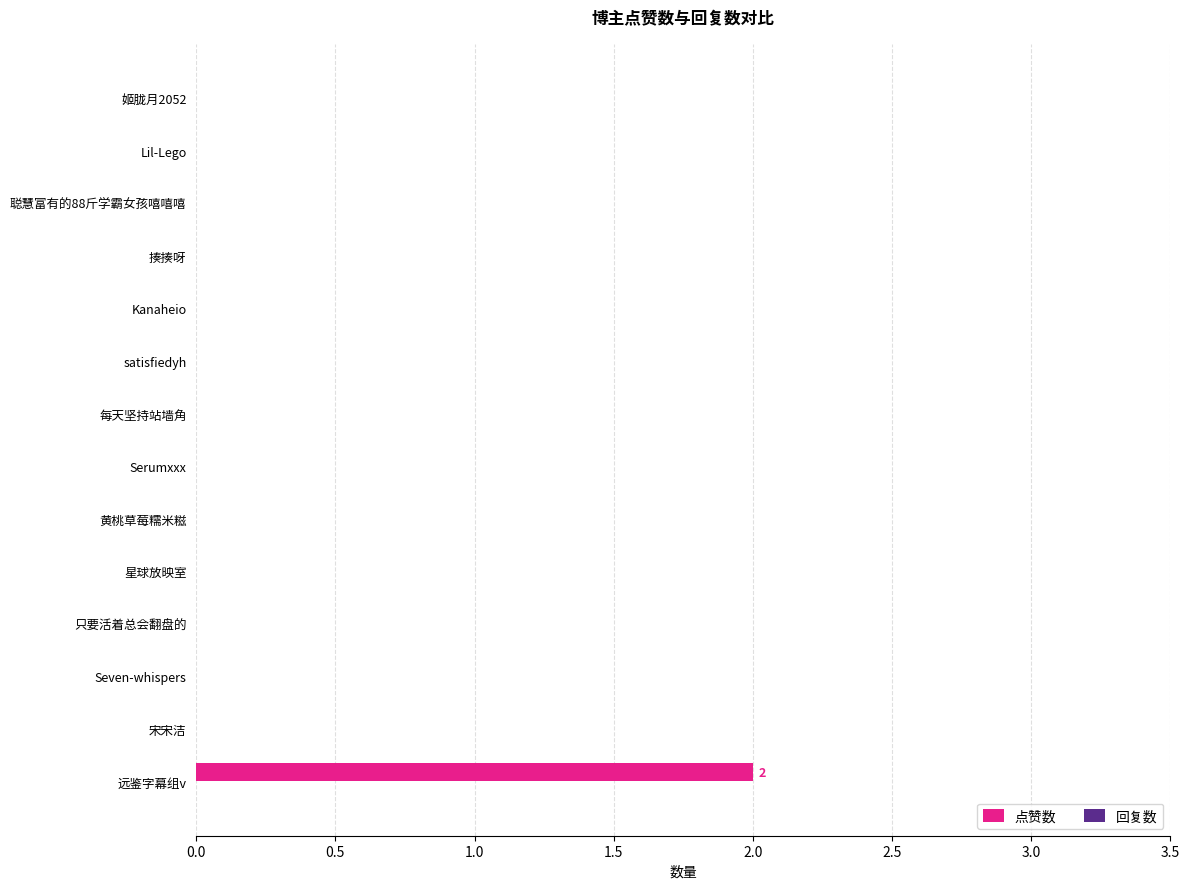

Which category has the highest value across all series?

远鉴字幕组v